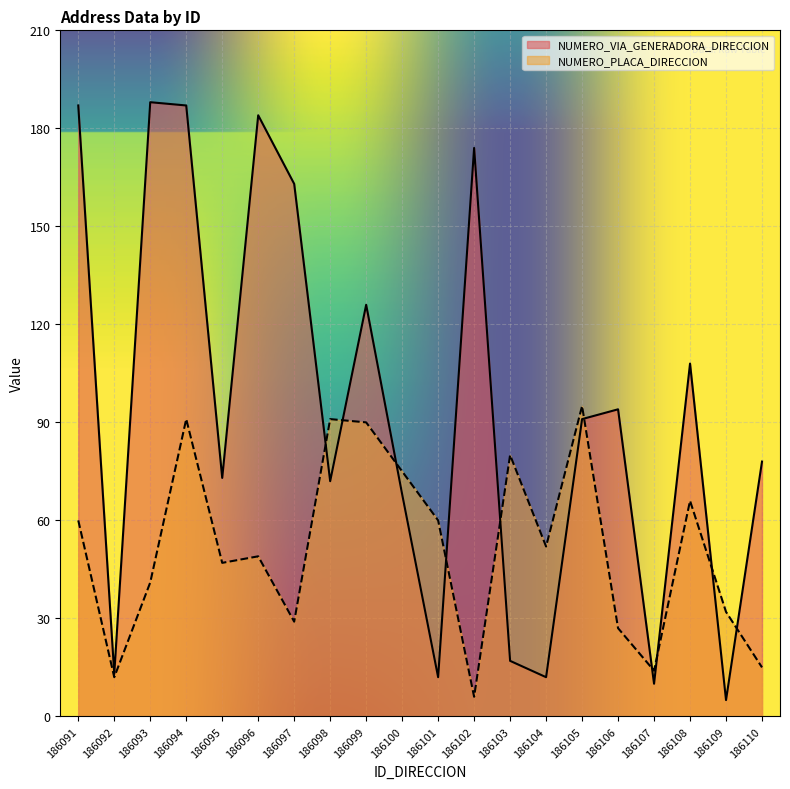

What is the total value across all series at 186095?

120